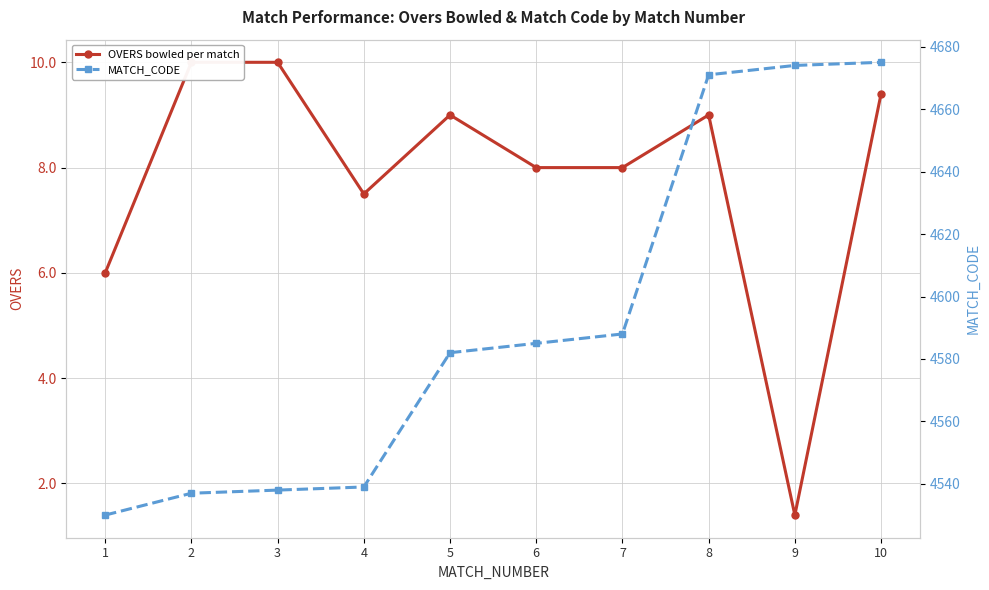

At which label does MATCH_CODE reach its minimum?

1